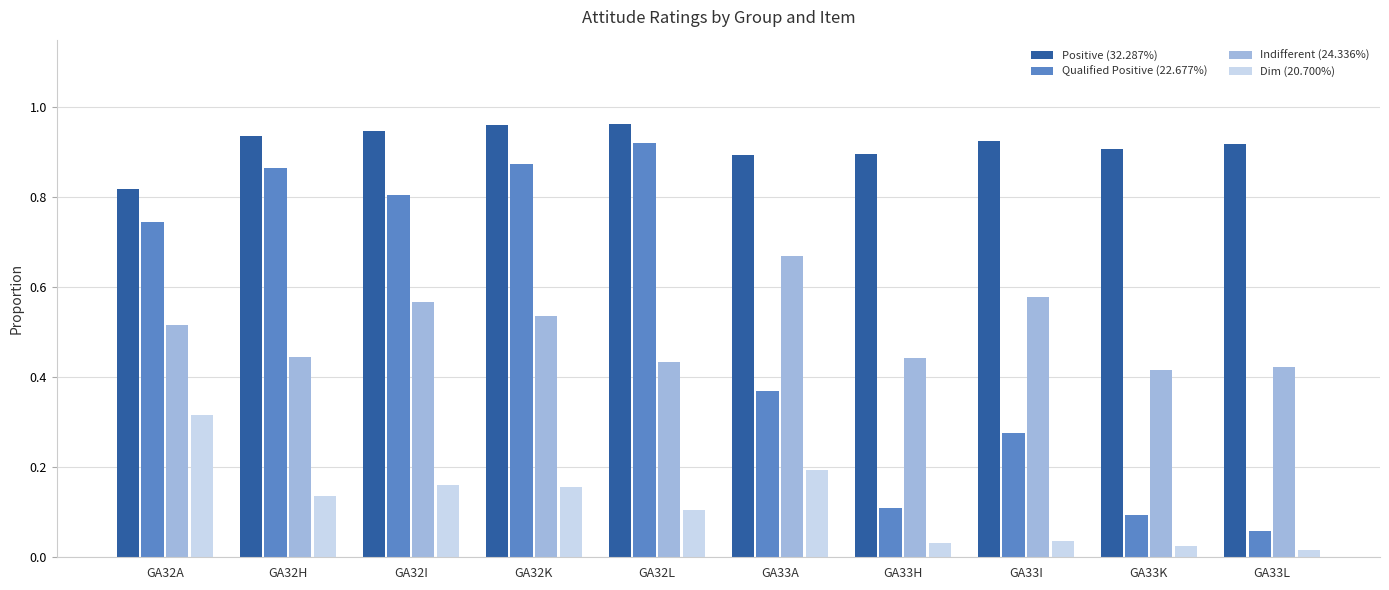

At GA32A, list the series in order from largest to smallest.

Positive (32.287%), Qualified Positive (22.677%), Indifferent (24.336%), Dim (20.700%)